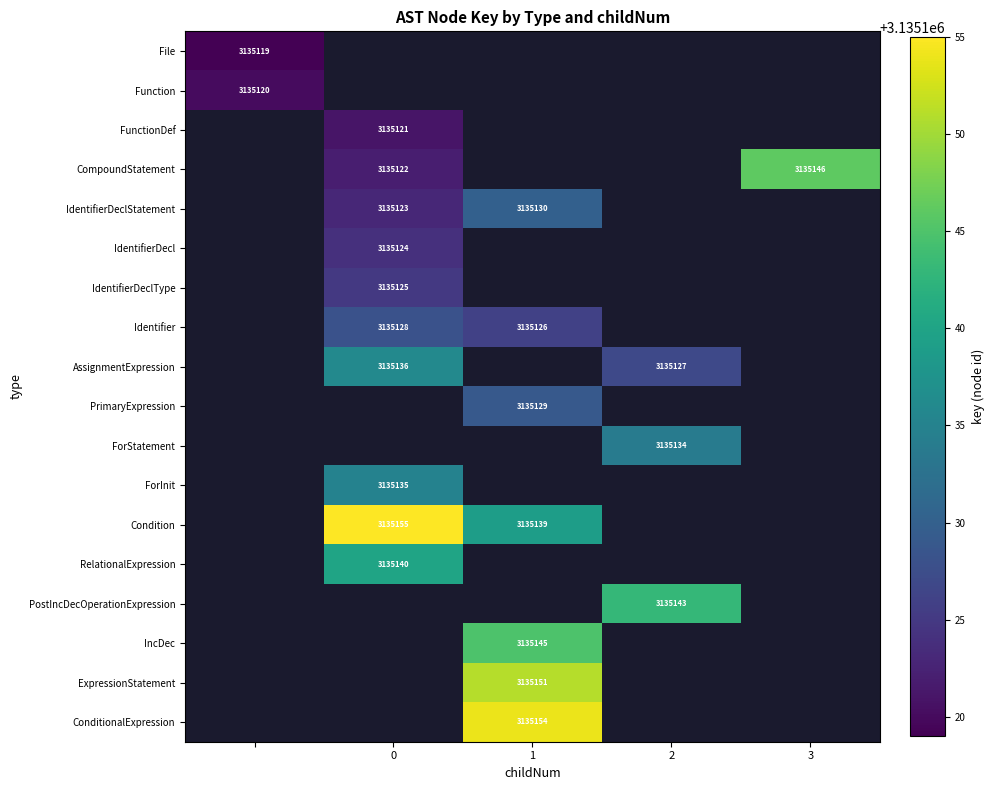

The value of Identifier at 1 is 3135126. True or false?

True